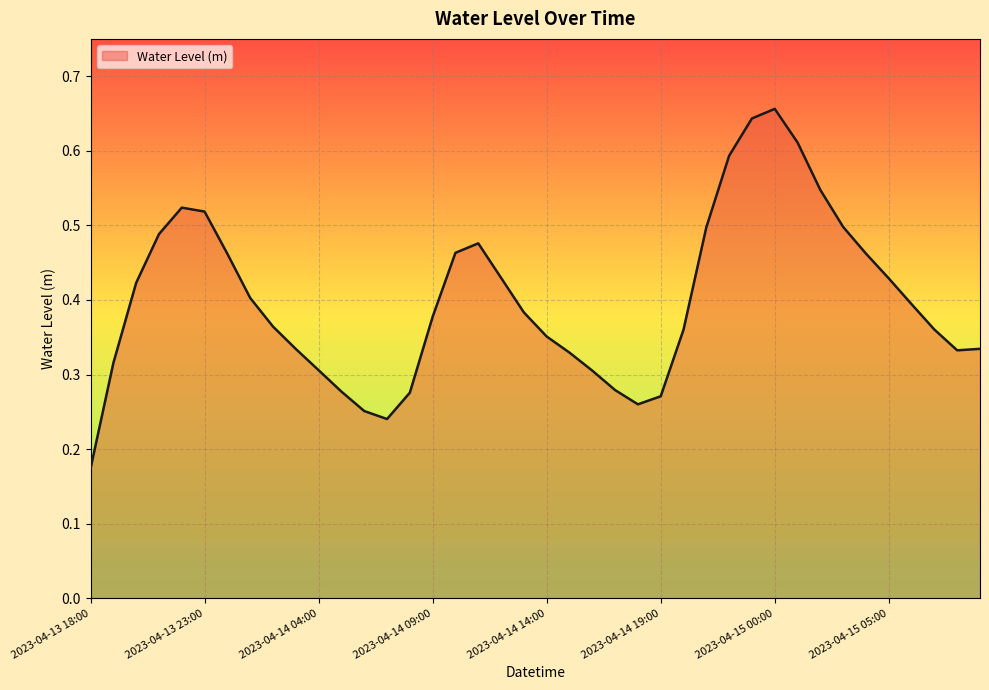

How many lines are shown in the chart?

1